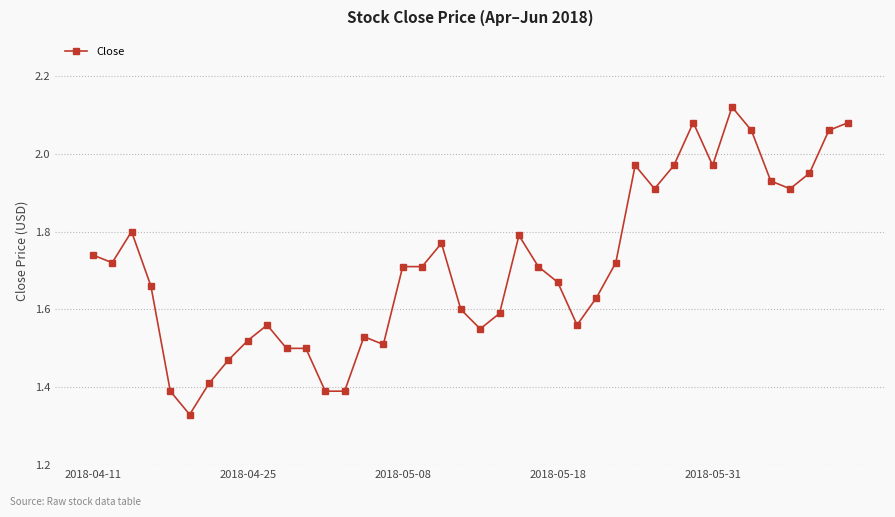

What is the value of the 13th point from the left?

1.4